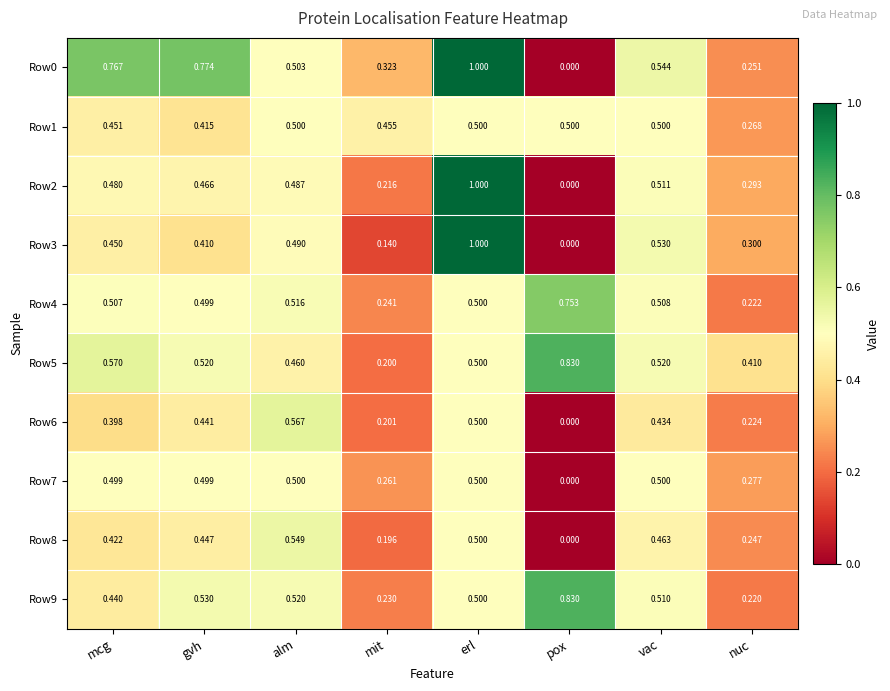

Is the value of Row5 at alm greater than the value of Row4 at gvh?

No